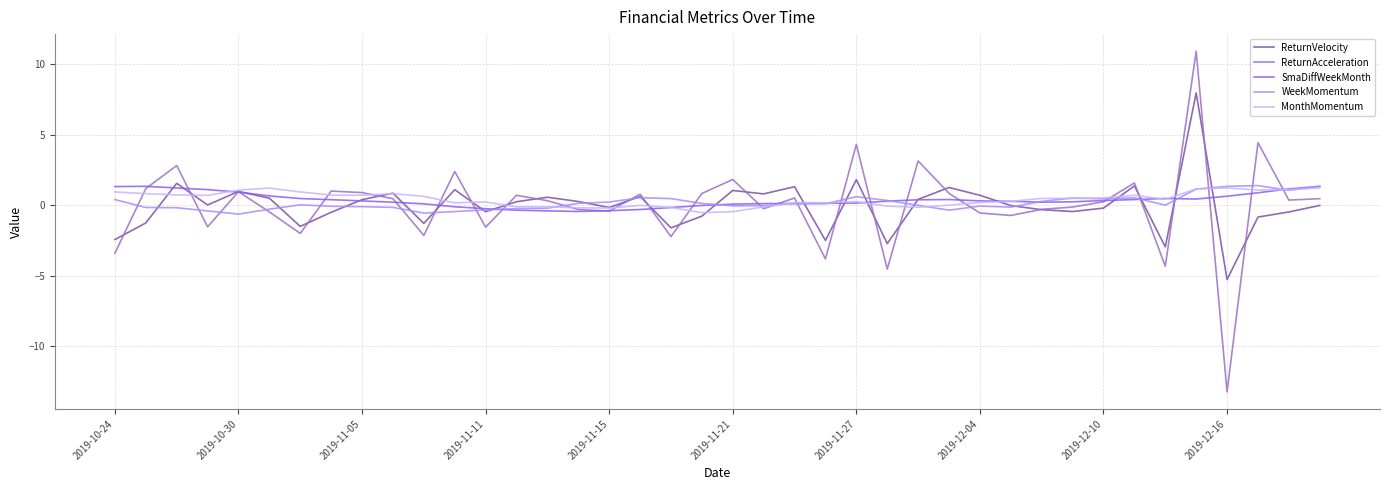

What is the highest value of the ReturnAcceleration series?

10.9